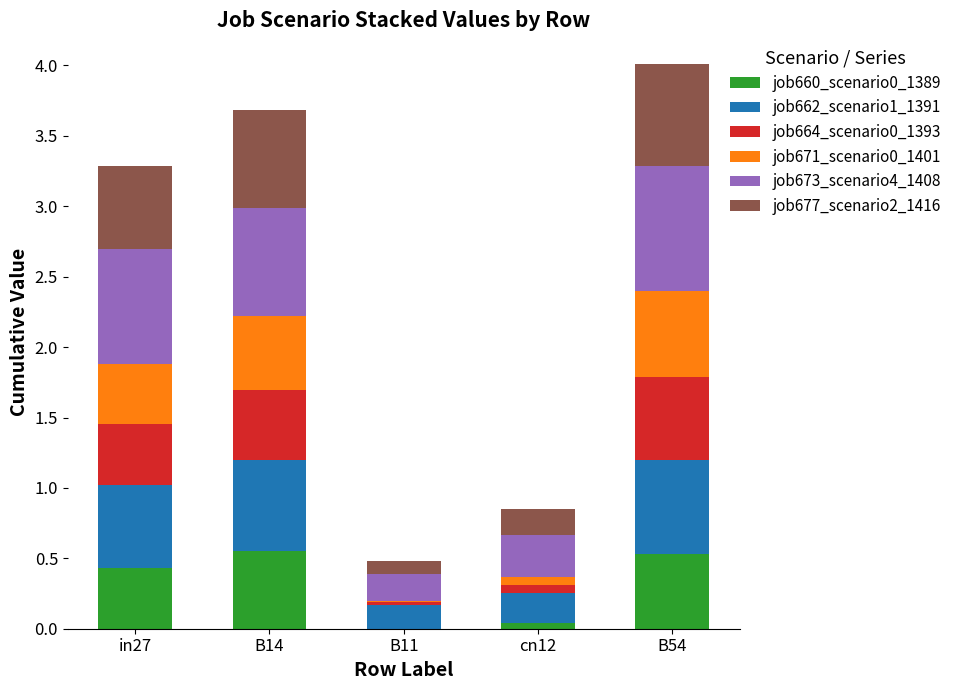

What is the total value across all series at B14?

3.7